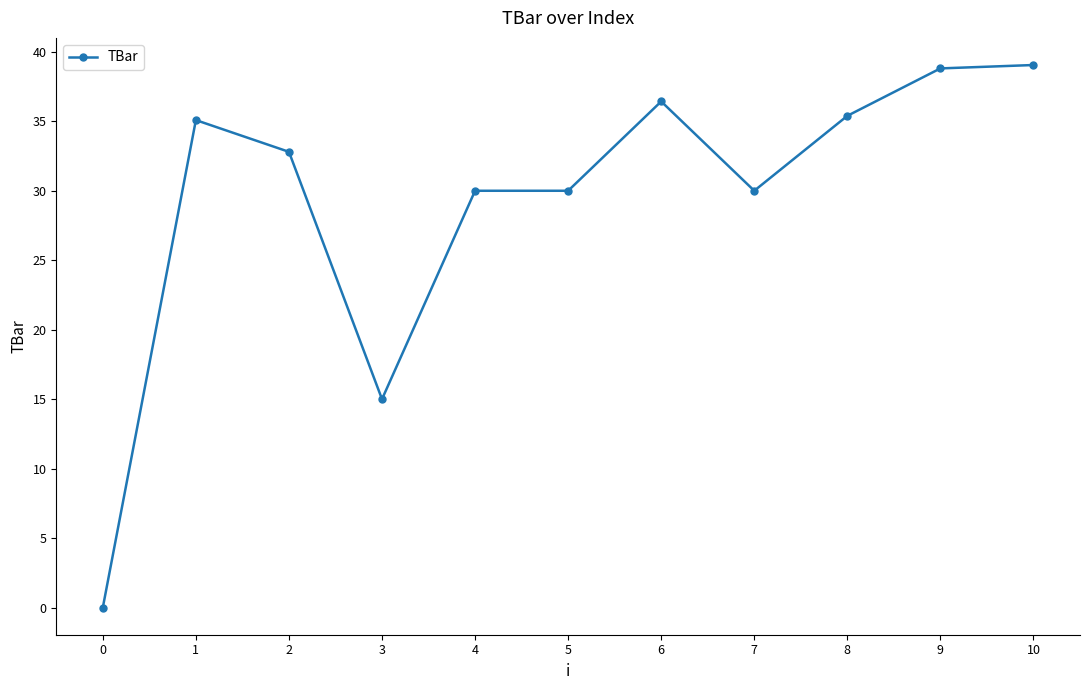

Which has a higher value, 6 or 2?

6